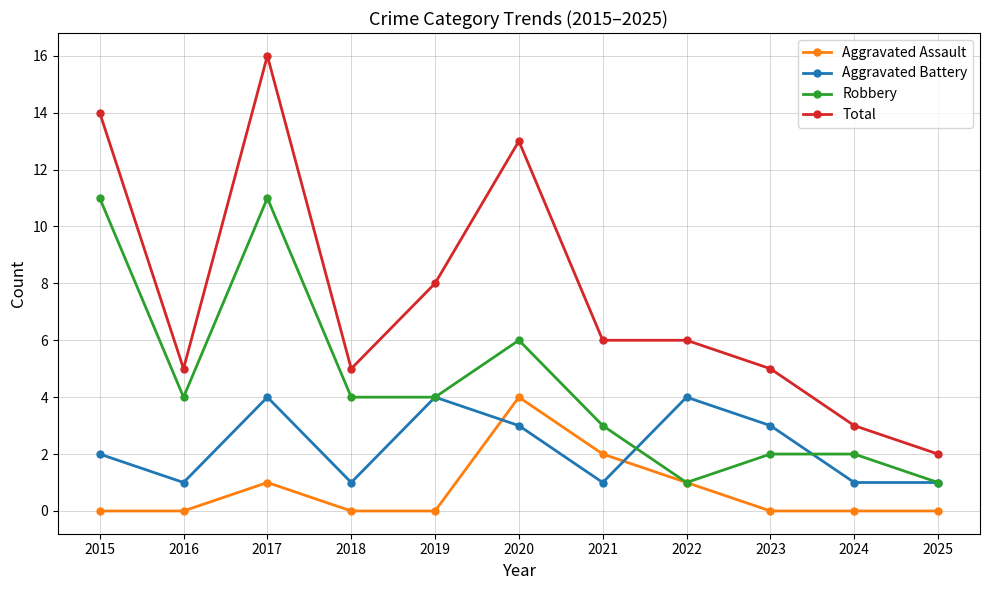

What is the difference between the maximum and minimum values in the Robbery series?

10